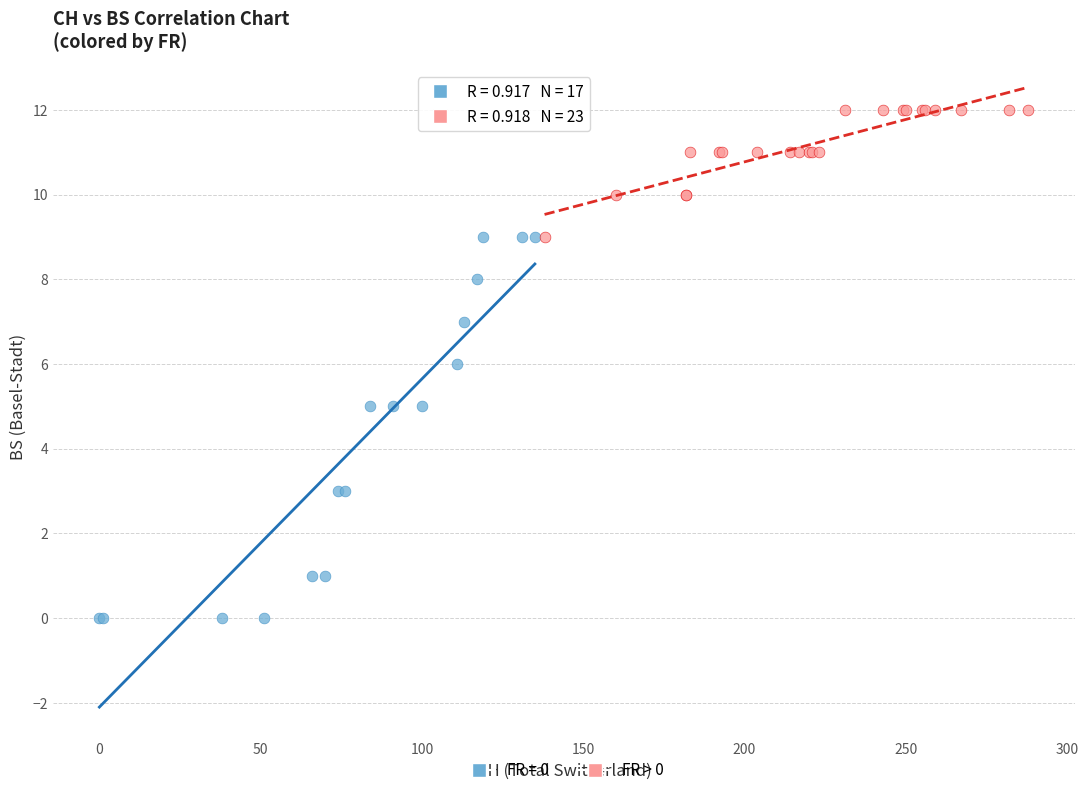

Which series has the largest Y range (max minus min)?

FR = 0